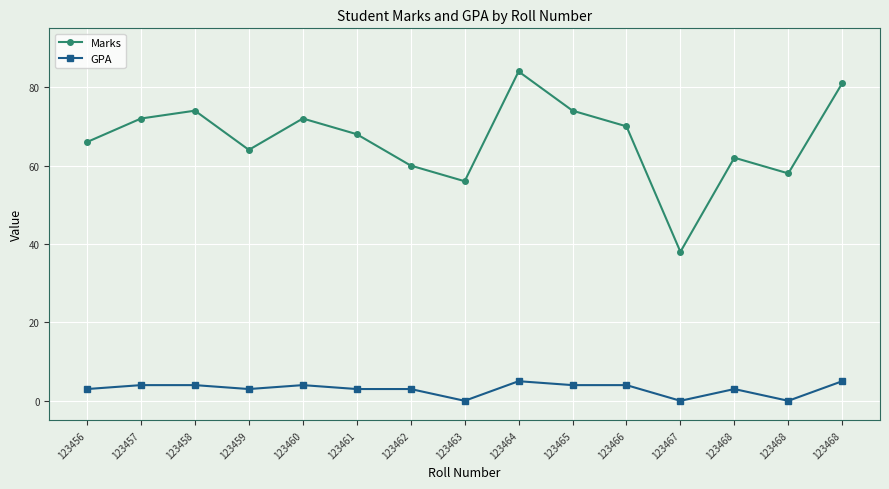

How many categories are shown in the chart?

15